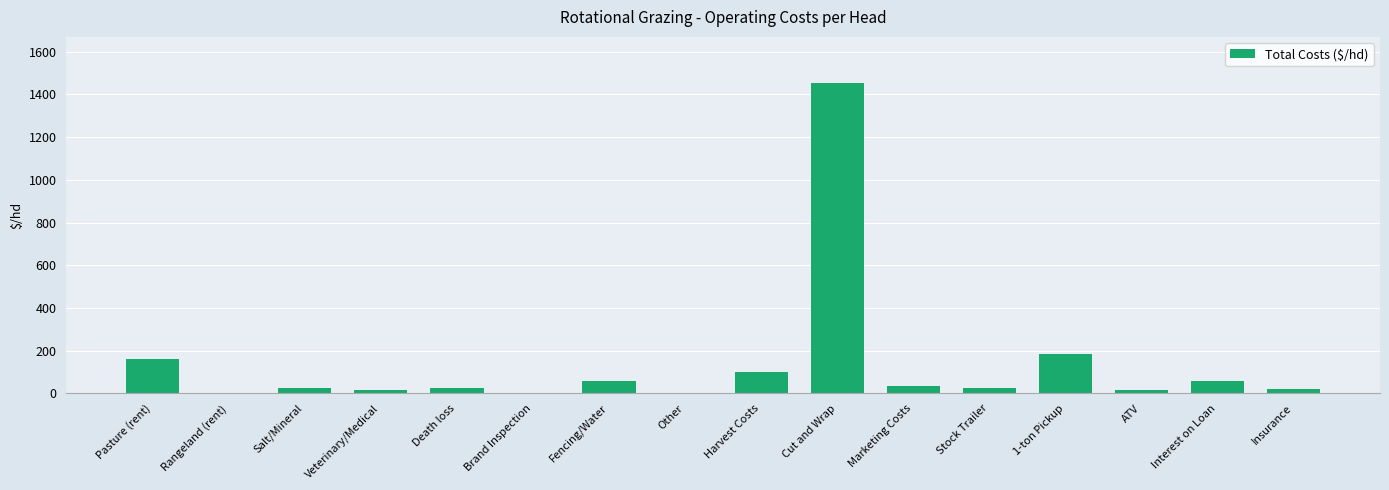

What is the average value?

136.4